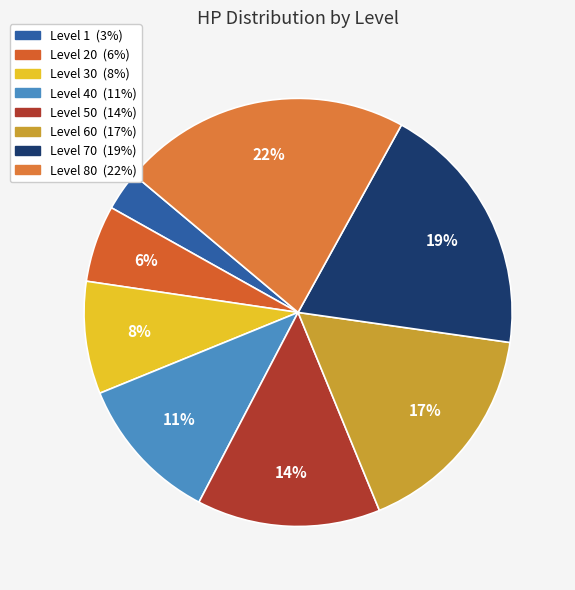

Rank the categories by value from highest to lowest.

Level 80, Level 70, Level 60, Level 50, Level 40, Level 30, Level 20, Level 1